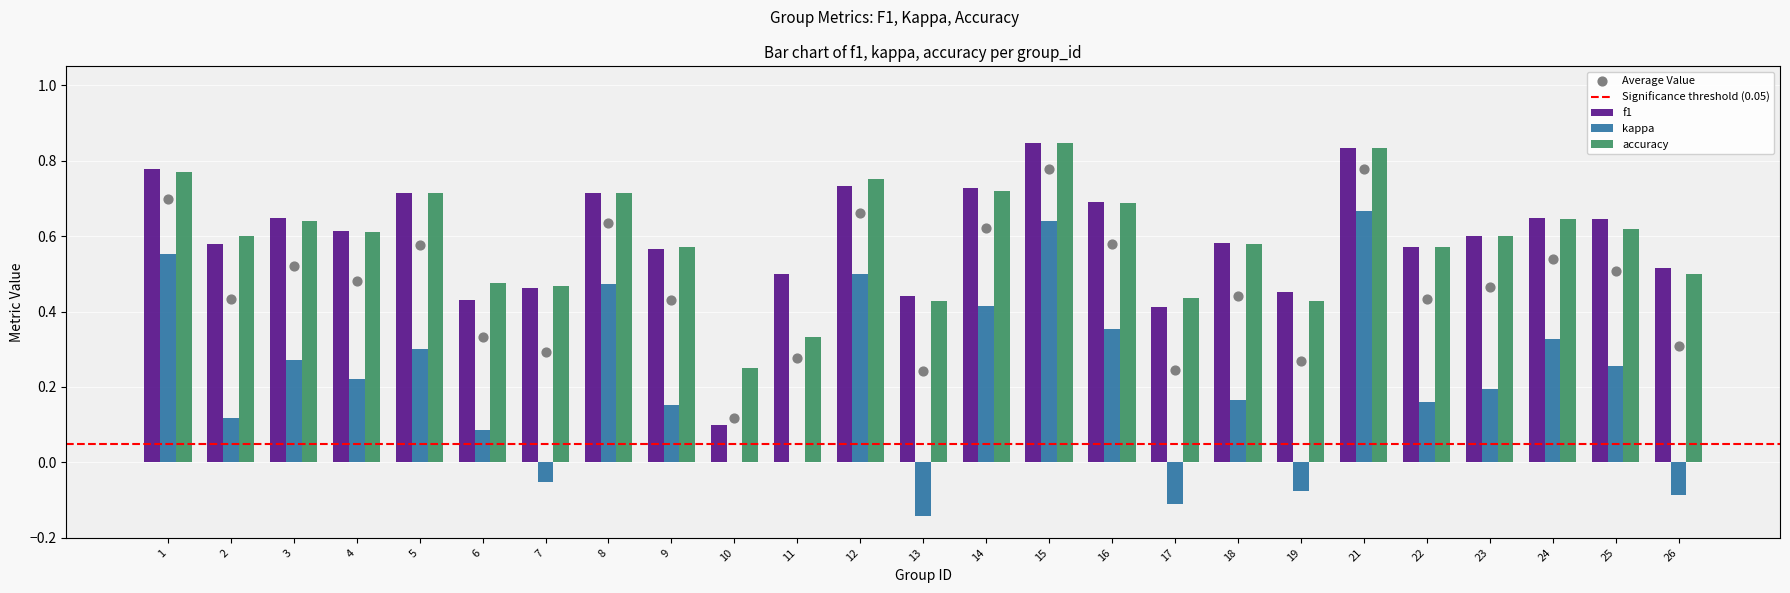

Is the value of kappa at 24 greater than the value of f1 at 26?

No